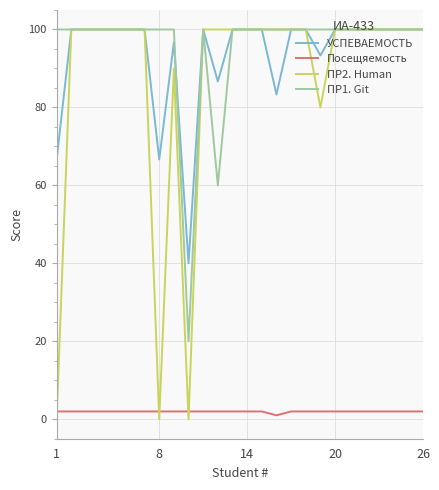

True or false: УСПЕВАЕМОСТЬ and Посещяемость cross at least once.

False